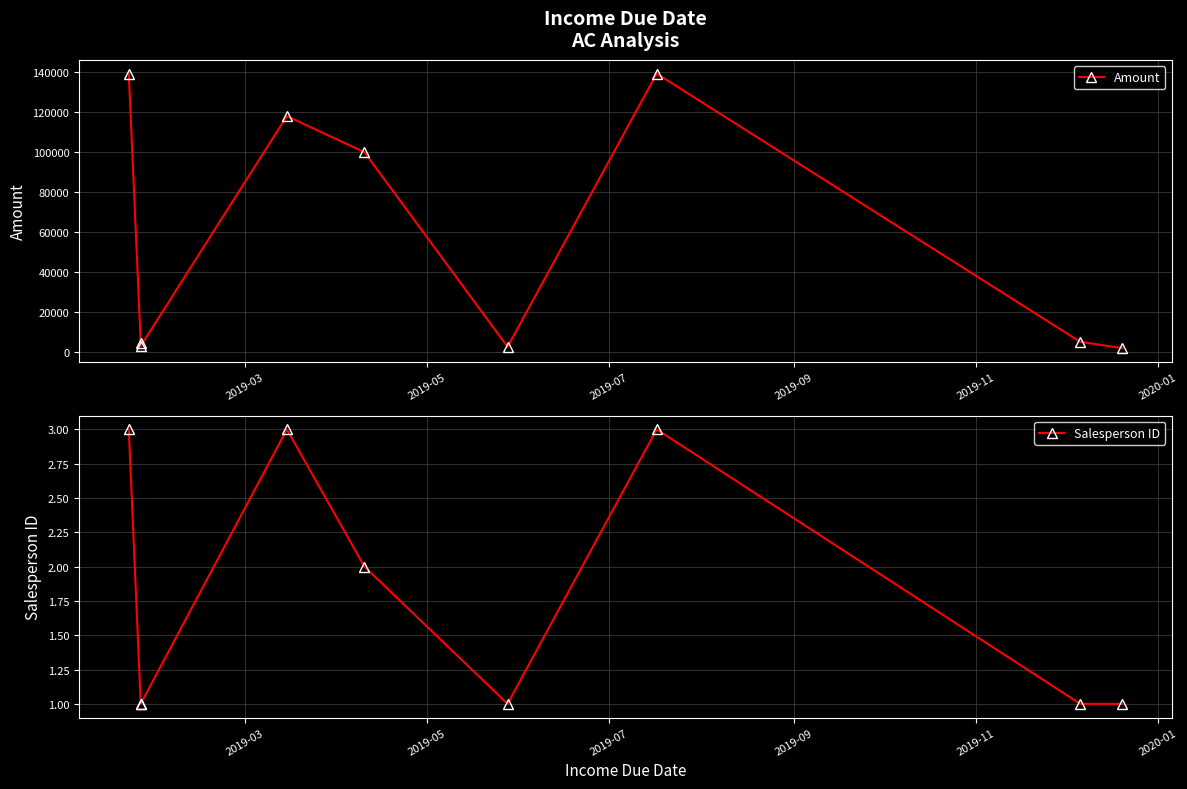

What is the sum of the Salesperson ID values at 2020-01 and 2019-11?

3